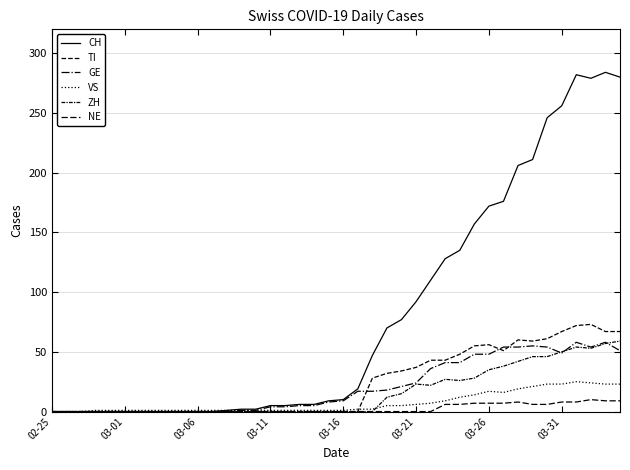

Where is the first local maximum for TI?

03-26